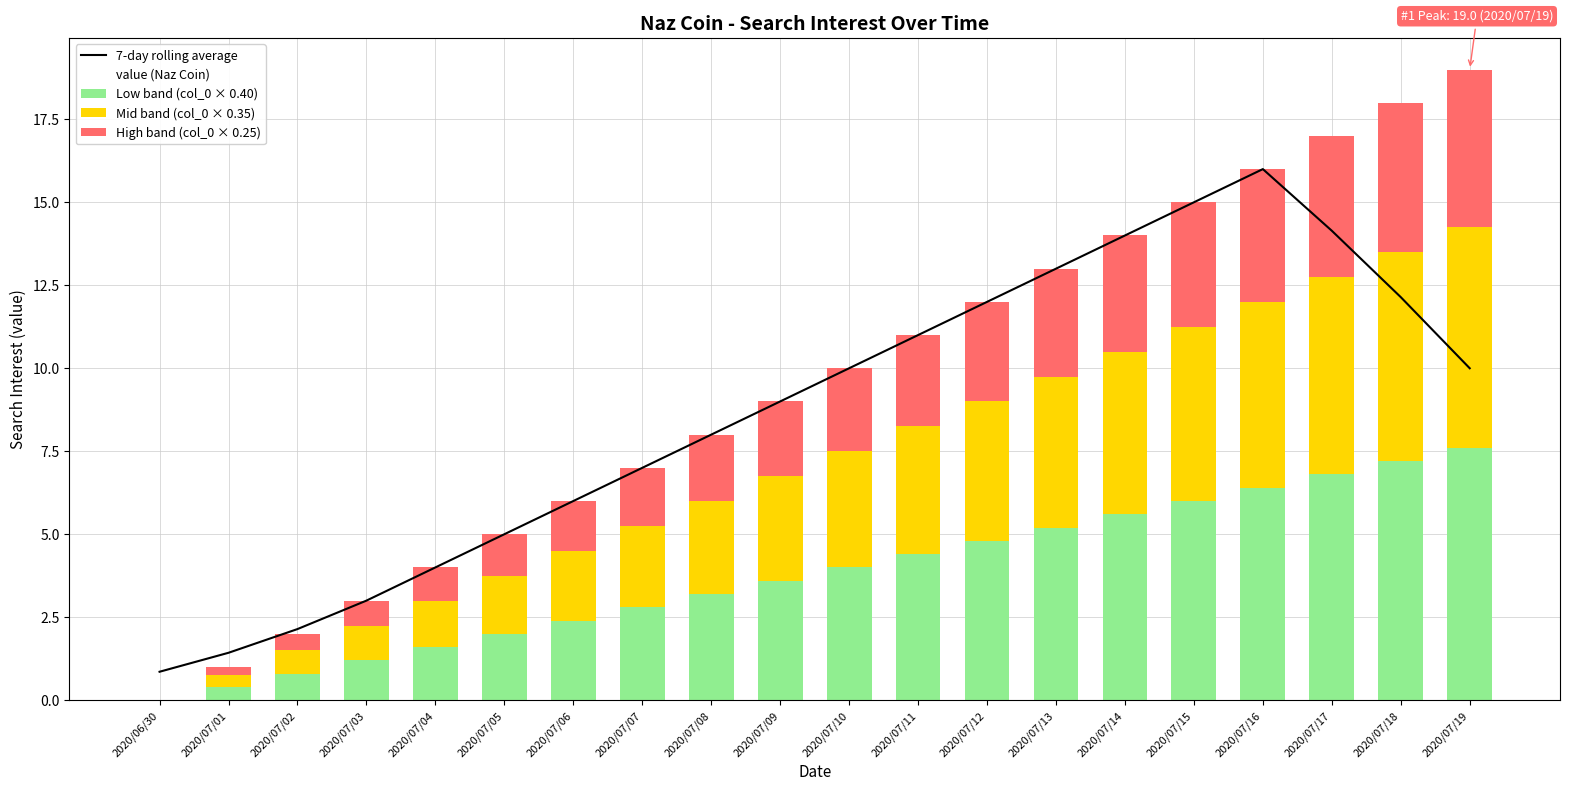

Which category has the highest value across all series?

2020/07/16